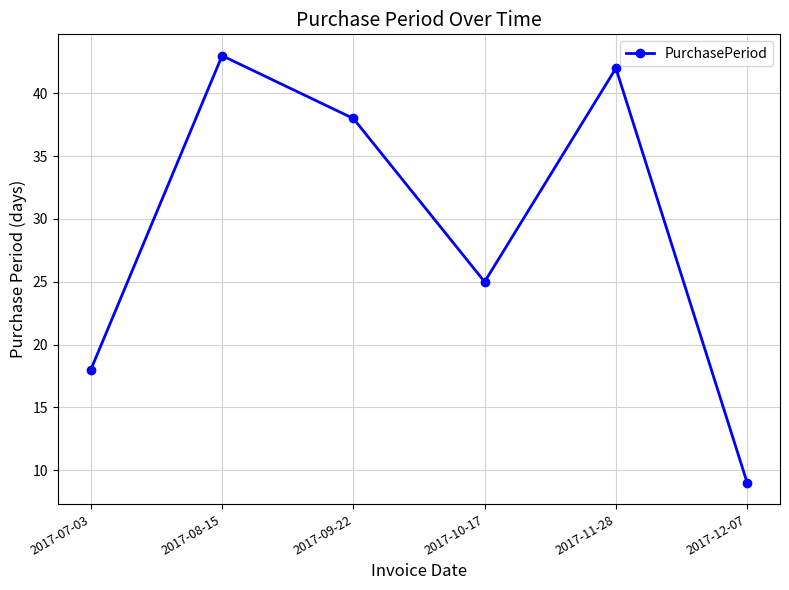

How many lines are shown in the chart?

1